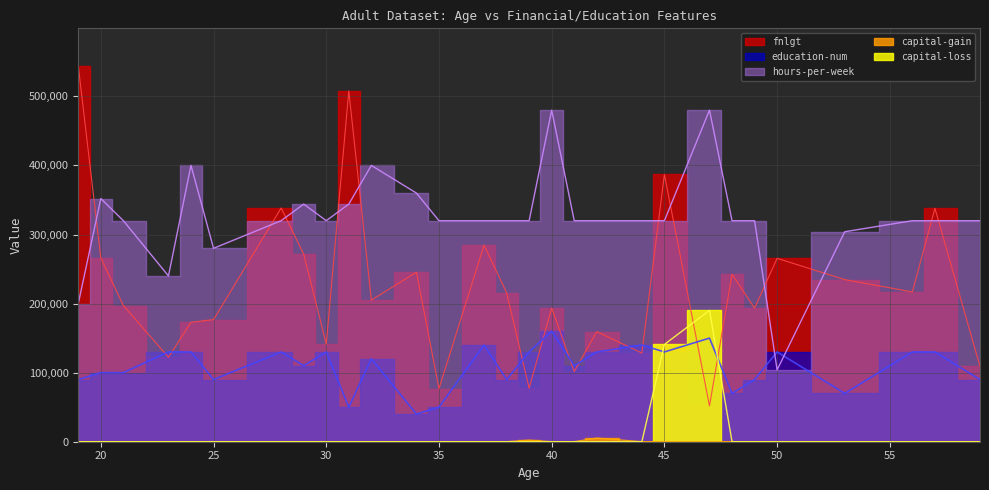

Rank the categories by education-num value from highest to lowest.

40, 47, 37, 44, 23, 24, 28, 30, 39, 42, 45, 50, 56, 57, 32, 29, 41, 20, 21, 19, 25, 38, 49, 59, 48, 53, 31, 35, 34